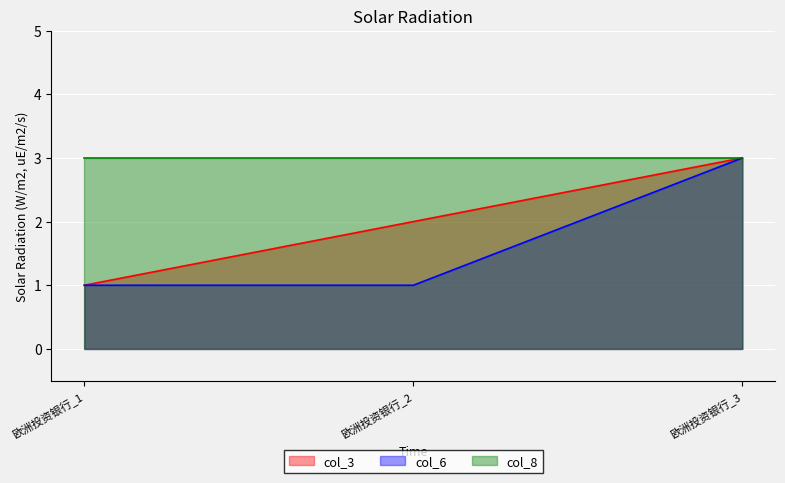

What is the sum of all col_6 values?

5